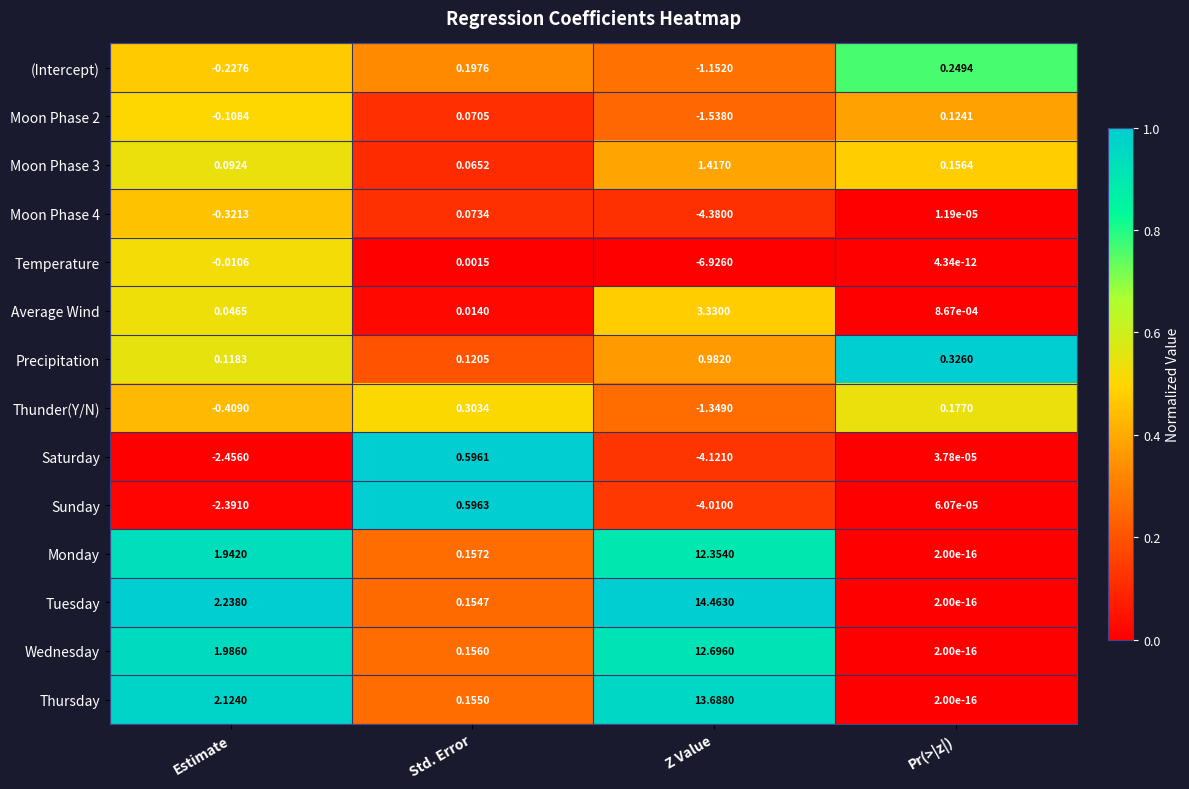

Which series has the largest range (max minus min)?

Tuesday